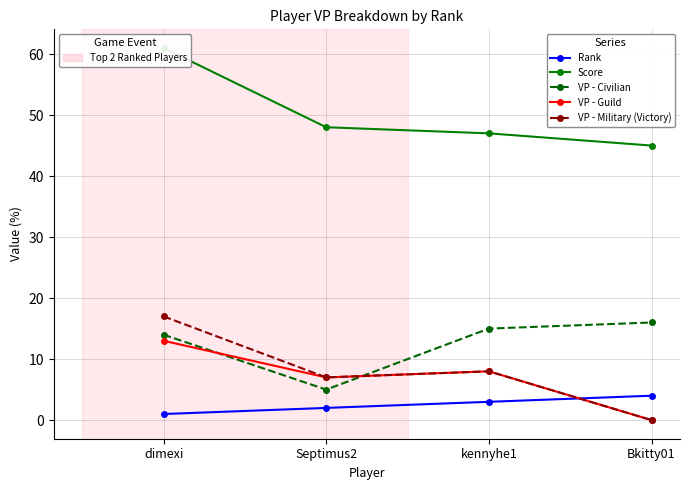

Rank the series by their maximum value, from lowest to highest.

Rank, VP - Guild, VP - Civilian, VP - Military (Victory), Score